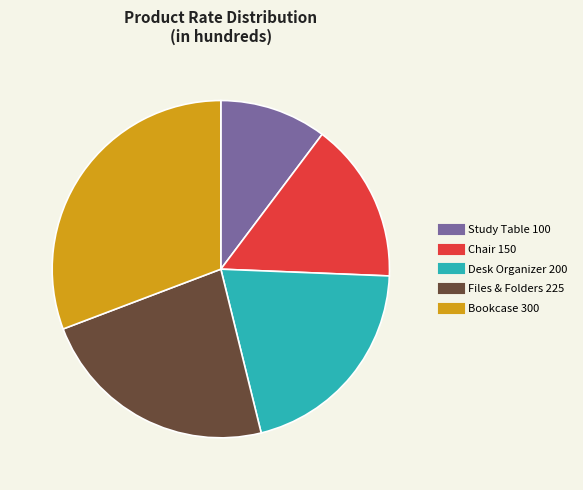

Is there any slice that represents more than half of the pie?

No